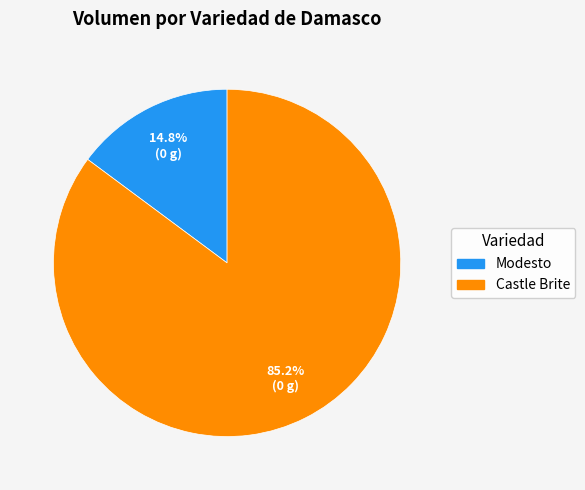

To the nearest percent, what is the difference between the largest and smallest slice percentages?

70%